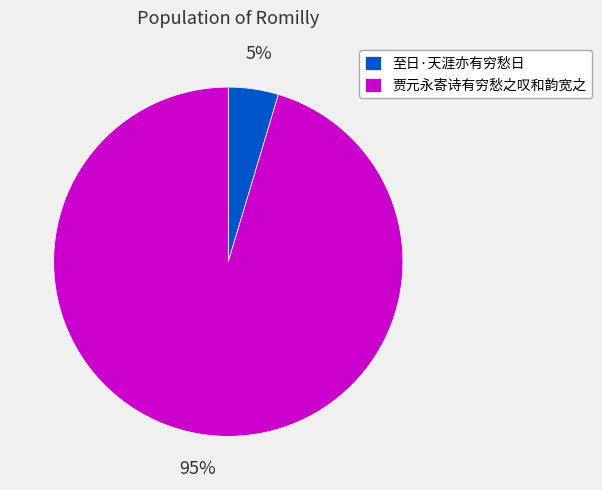

Do 至日·天涯亦有穷愁日 and 贾元永寄诗有穷愁之叹和韵宽之 together represent more than half of the pie?

Yes